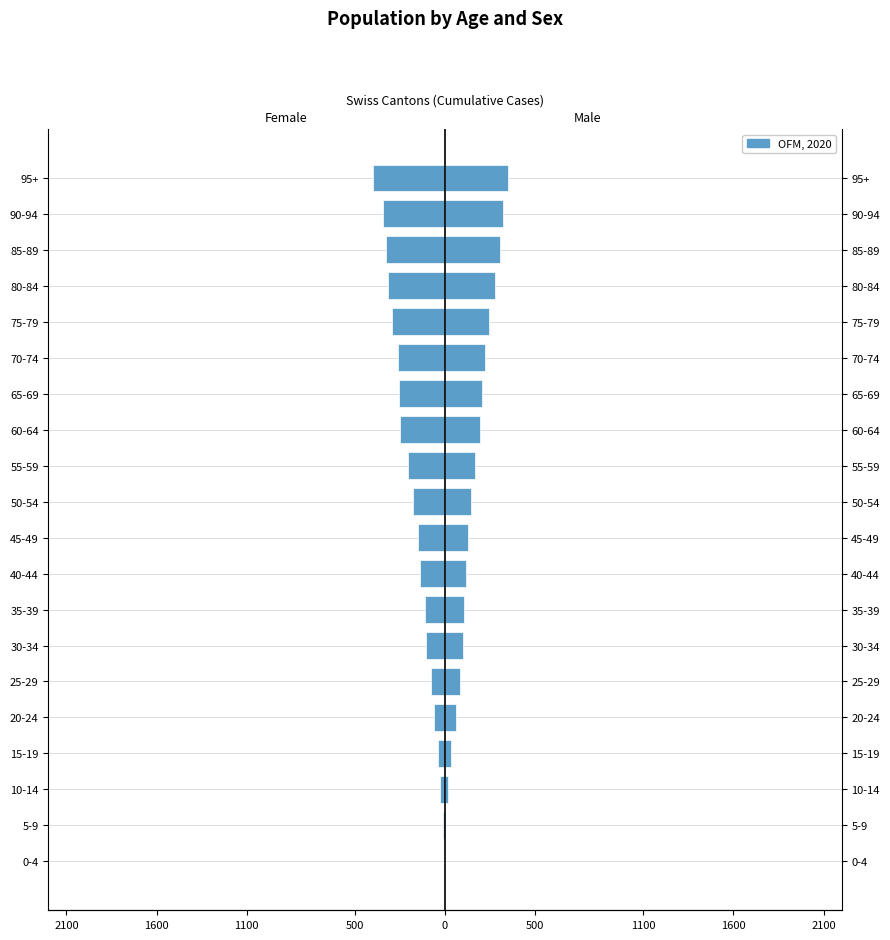

What is the approximate value of Male at 25-29?

82.4